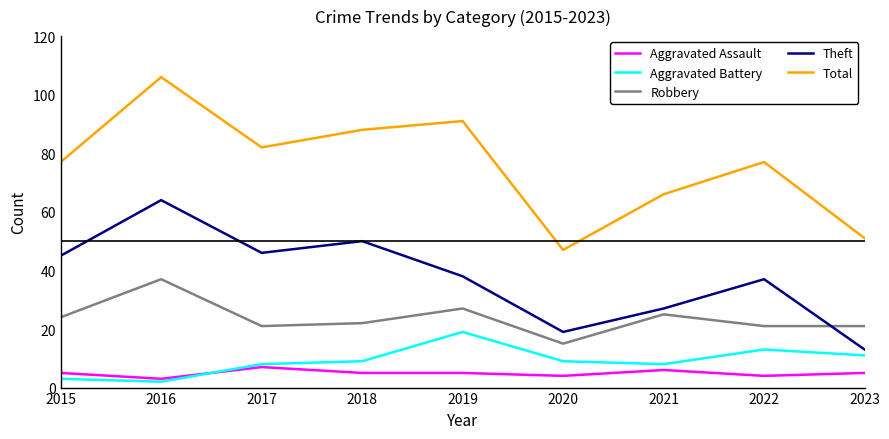

What is the approximate value of Total at 2017?

82